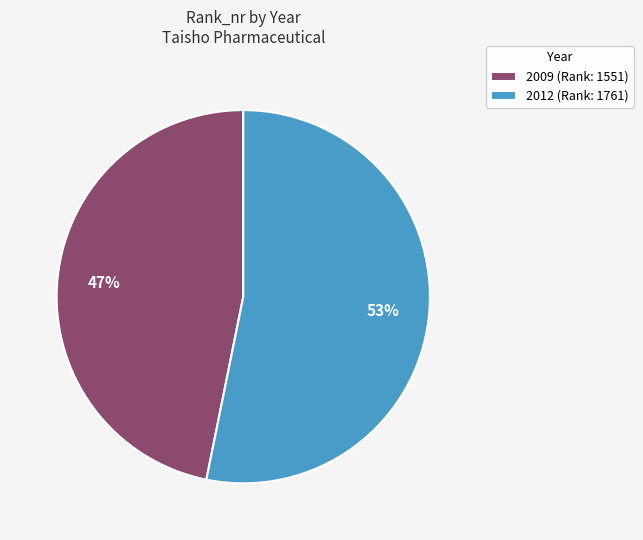

The 2009 slice represents 47% of the pie. True or false?

True